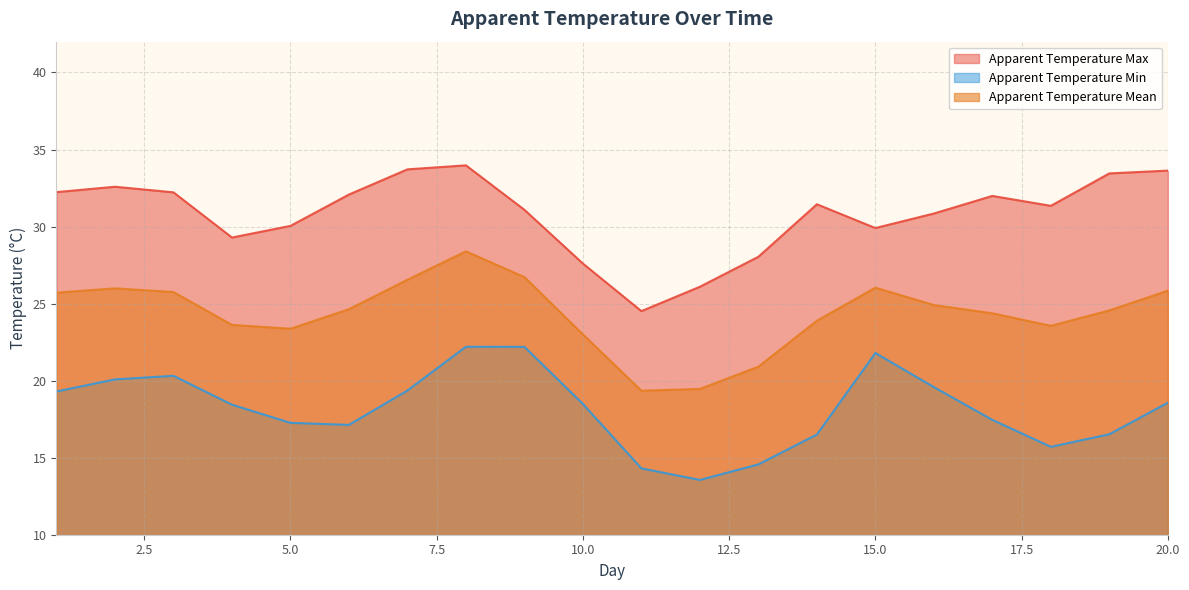

What is the greatest value displayed?

34.0